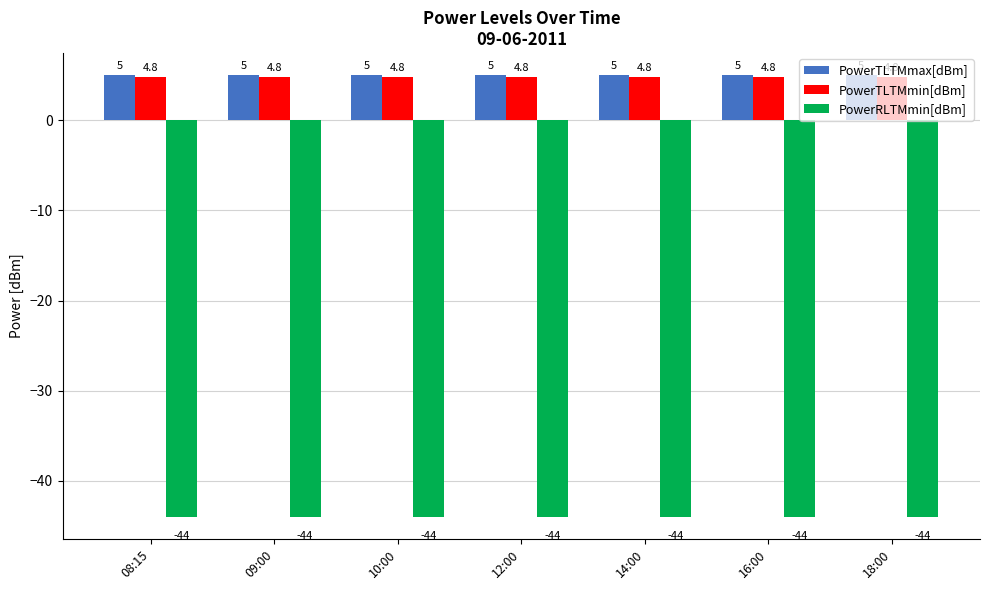

Reading left to right, what are all the values shown in this chart?

PowerTLTMmax[dBm]: 5.0	5.0	5.0	5.0	5.0	5.0	5.0
PowerTLTMmin[dBm]: 4.8	4.8	4.8	4.8	4.8	4.8	4.8
PowerRLTMmin[dBm]: -44.0	-44.0	-44.0	-44.0	-44.0	-44.0	-44.0